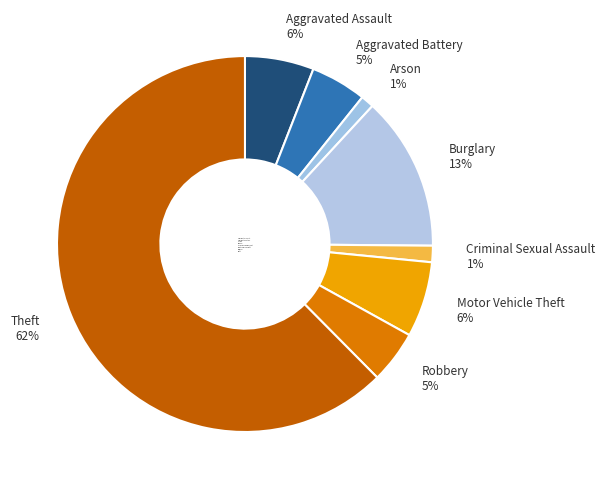

True or false: Burglary accounts for 13% of the total.

True